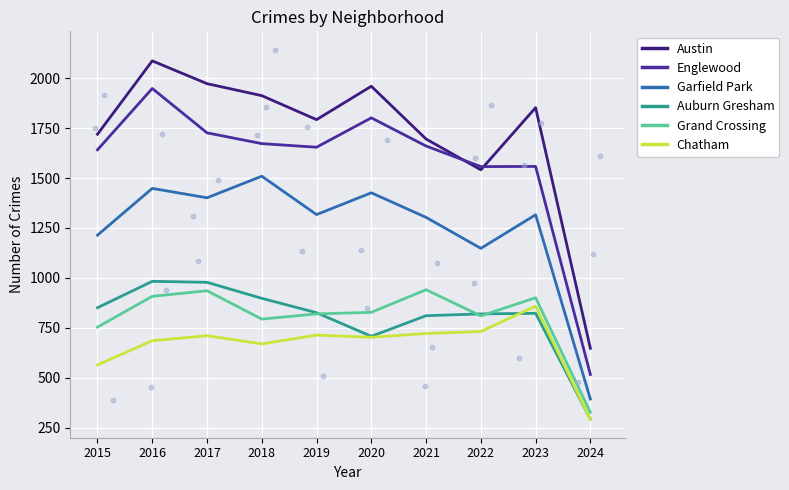

At how many categories does at least one series exceed 331?

10